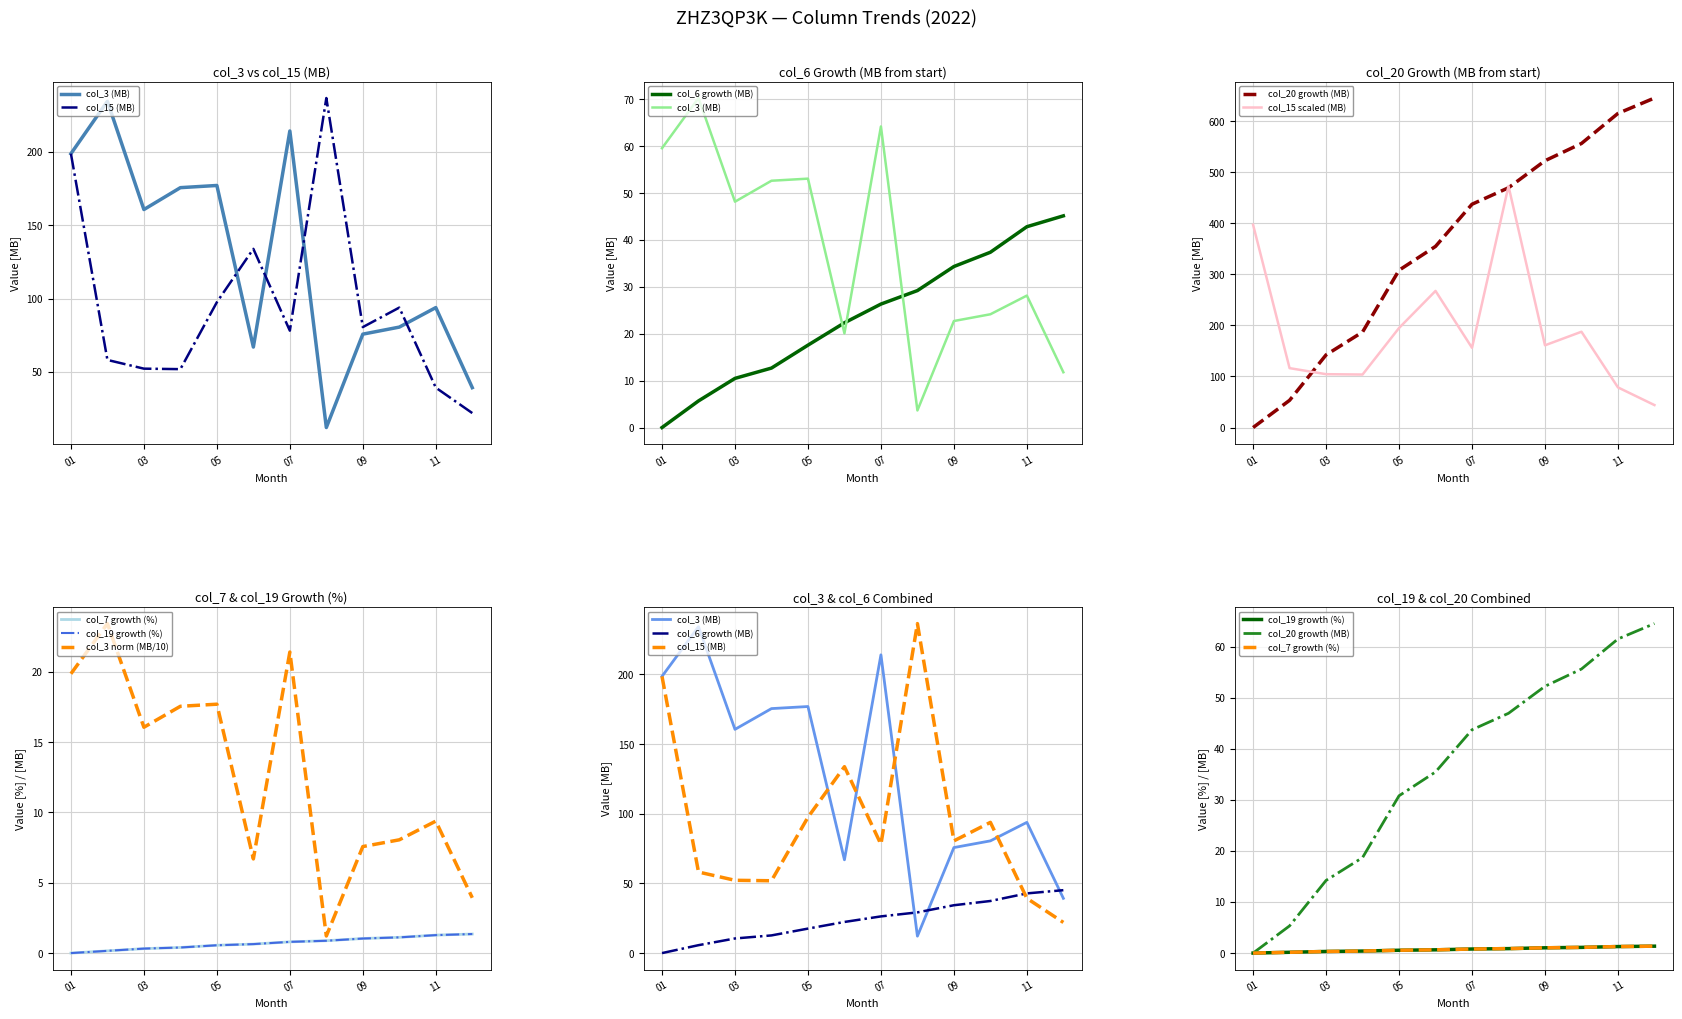

Is this an area chart (filled region under the line)?

No